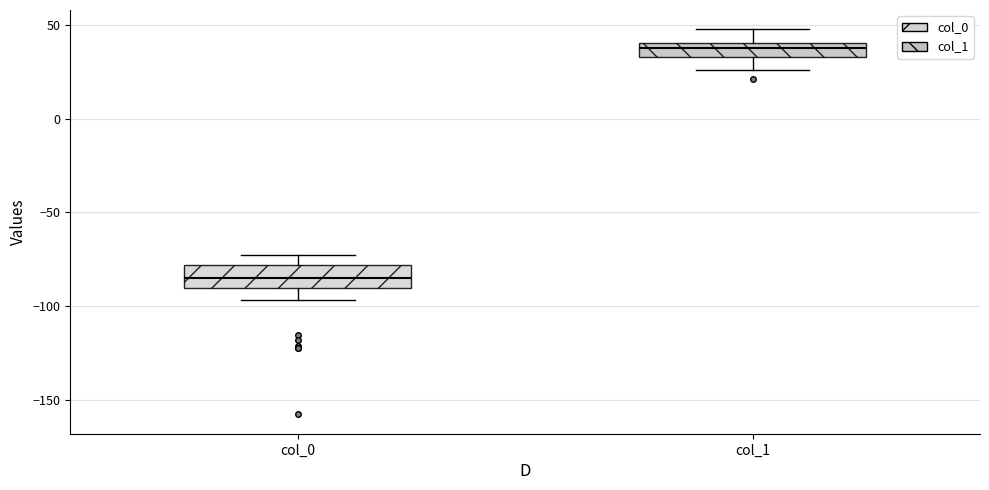

Where is the lower edge of the box for col_1 on the y-axis? The values are not printed on the chart, so give them approximately, as read against the axis.

35